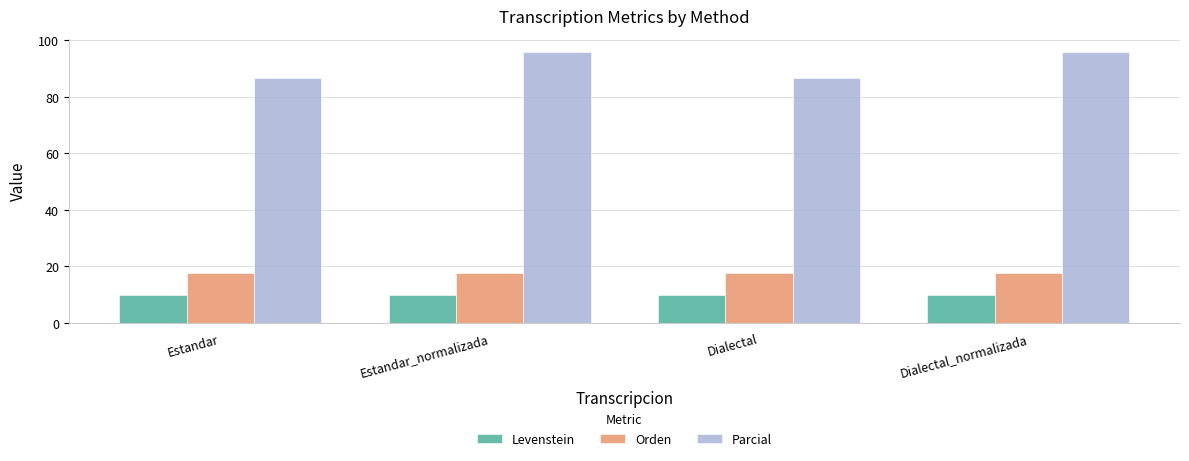

What is the label of the 1st bar from the right?

Dialectal_normalizada